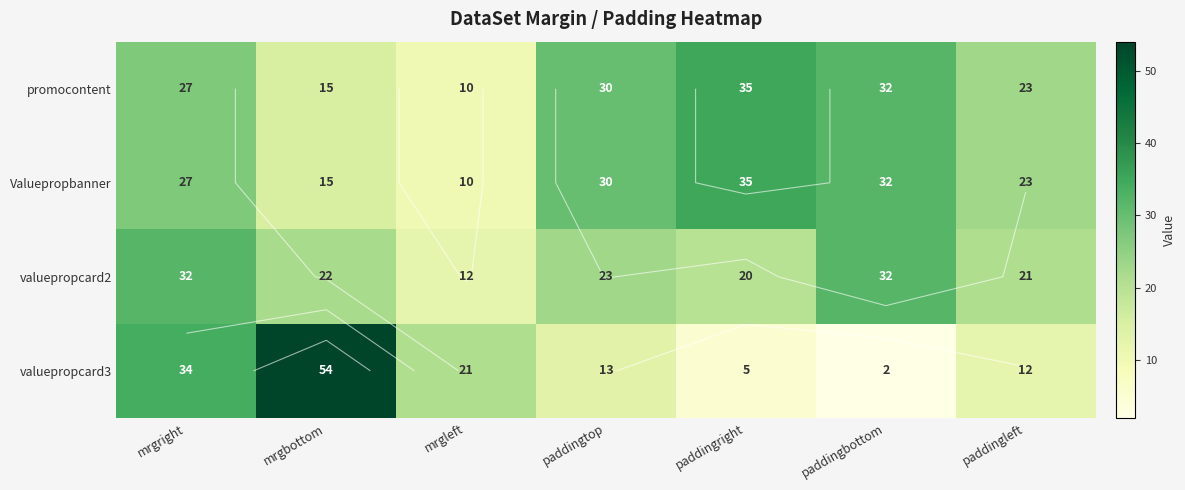

Rank the series by their maximum value, from lowest to highest.

valuepropcard2, promocontent, Valuepropbanner, valuepropcard3